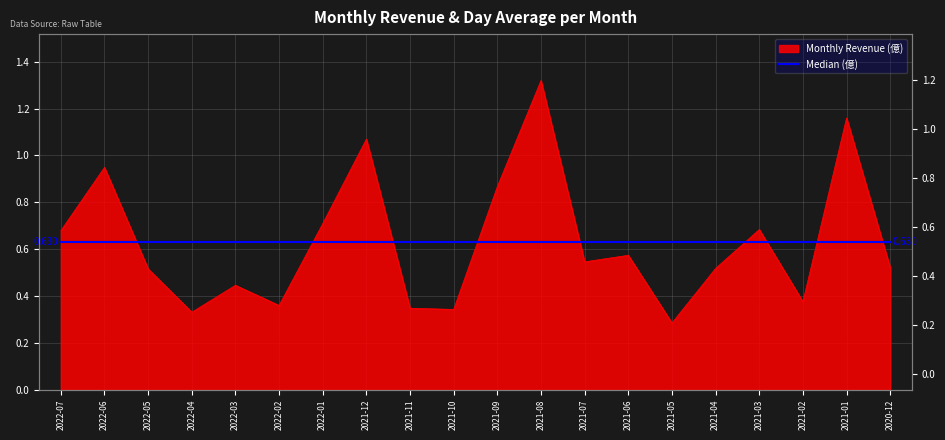

Reading left to right, transcribe all the data shown in this chart.

0.7	0.9	0.5	0.3	0.4	0.4	0.7	1.1	0.3	0.3	0.9	1.3	0.5	0.6	0.3	0.5	0.7	0.4	1.2	0.5